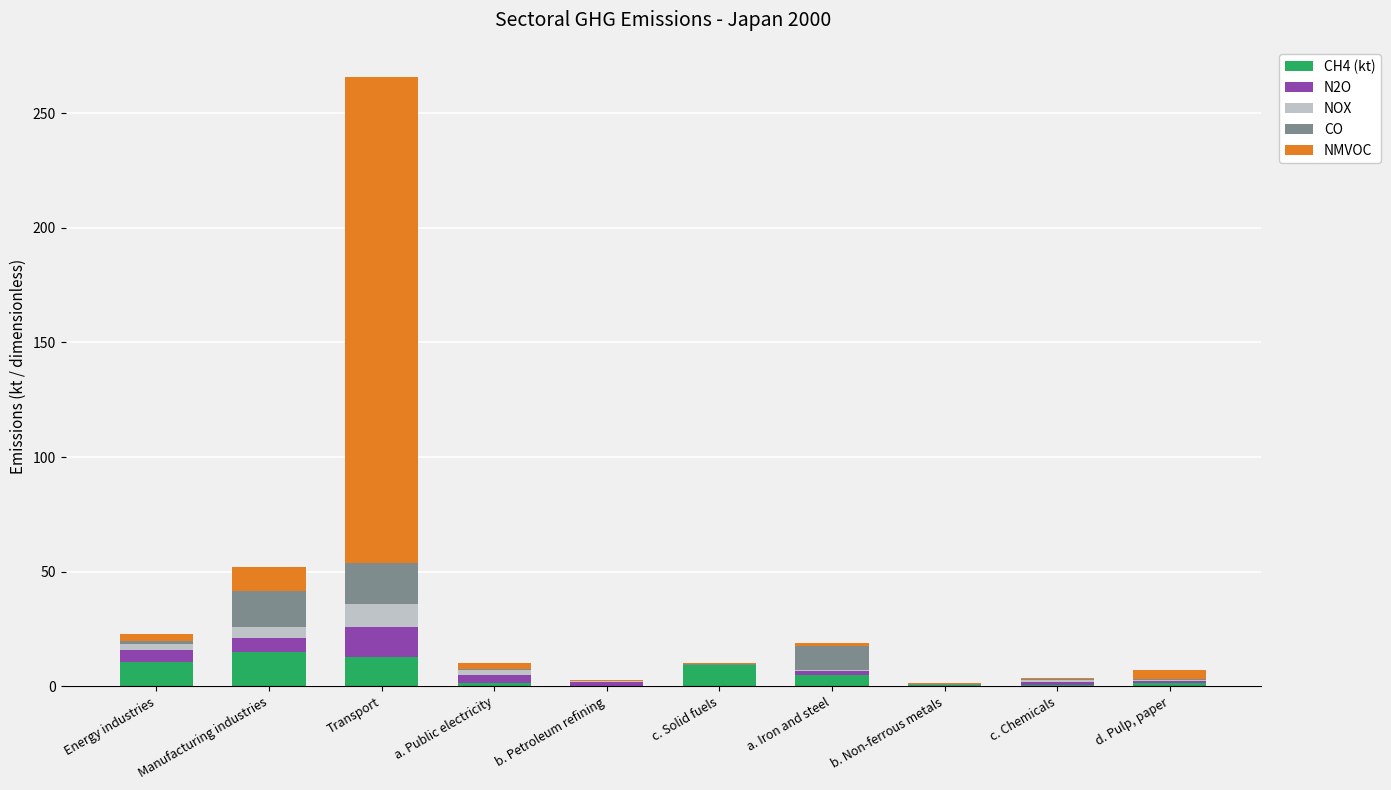

What is the highest value of the CH4 (kt) series?

14.8